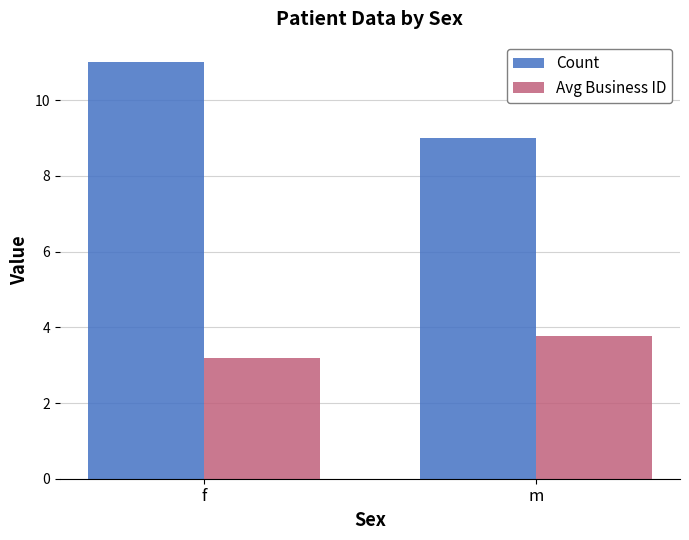

What position from the right is m?

1